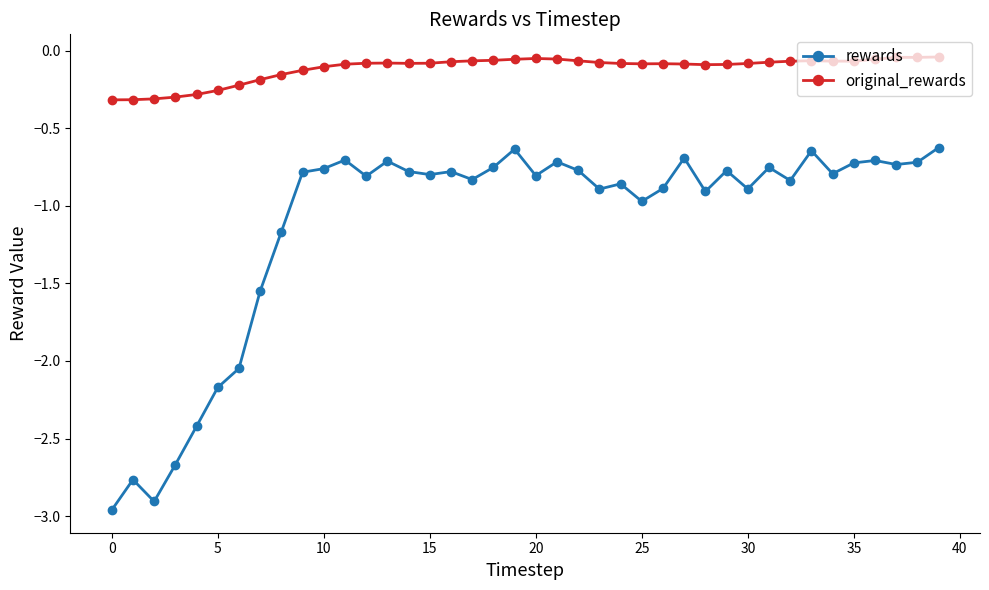

At how many categories does at least one series exceed -2?

40